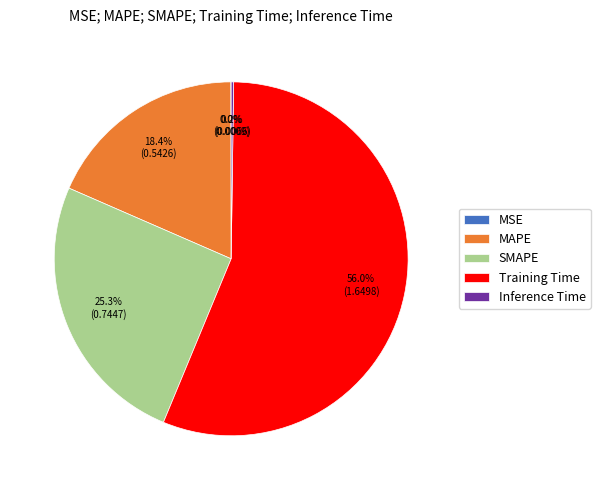

What is the largest slice in the pie chart?

Training Time